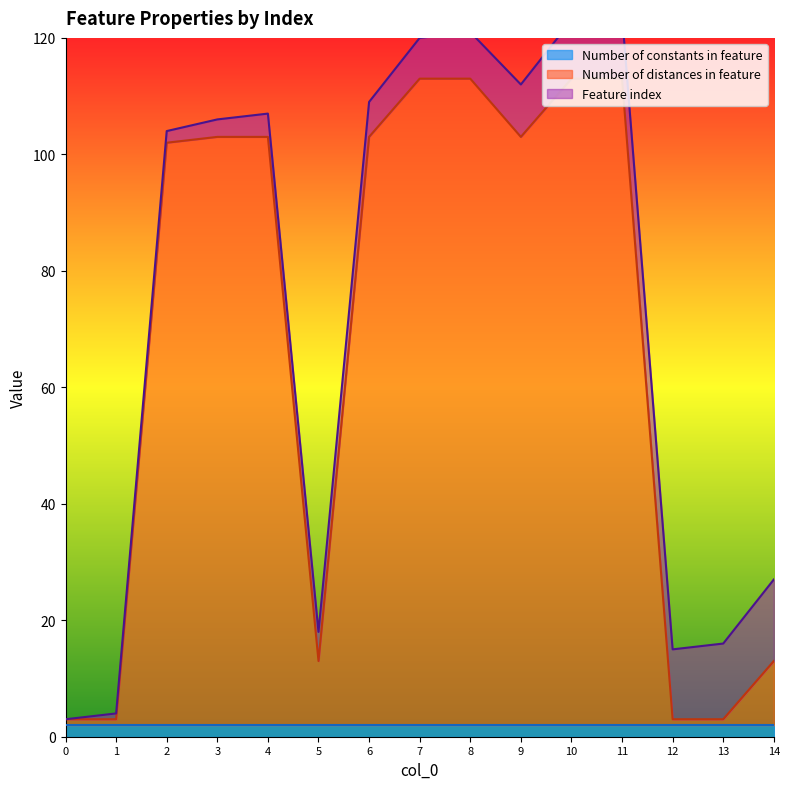

At which category is the sum across all series the highest?

11